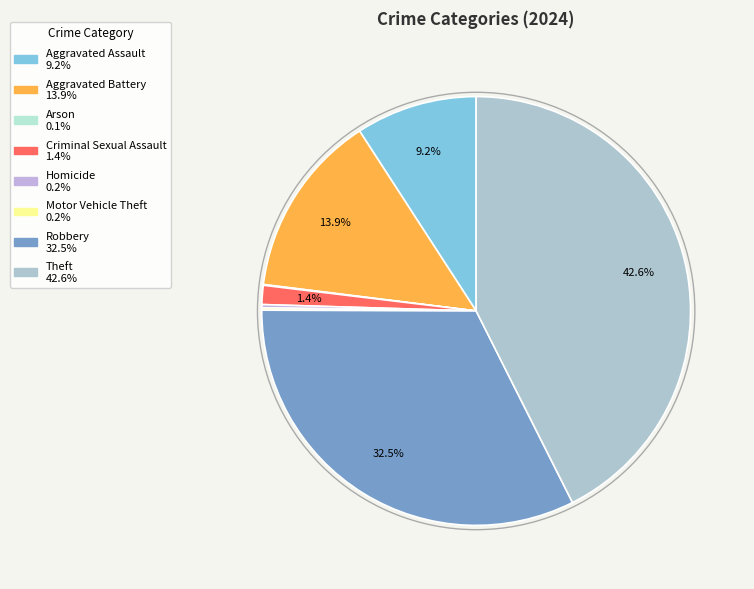

Which slice is the smallest?

Arson